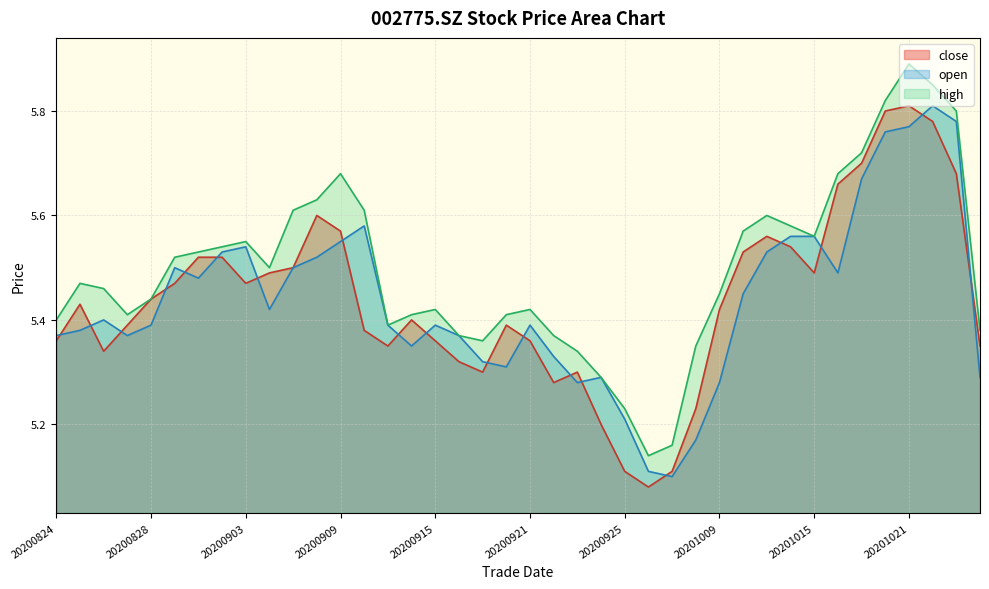

How many series are shown in this chart?

3